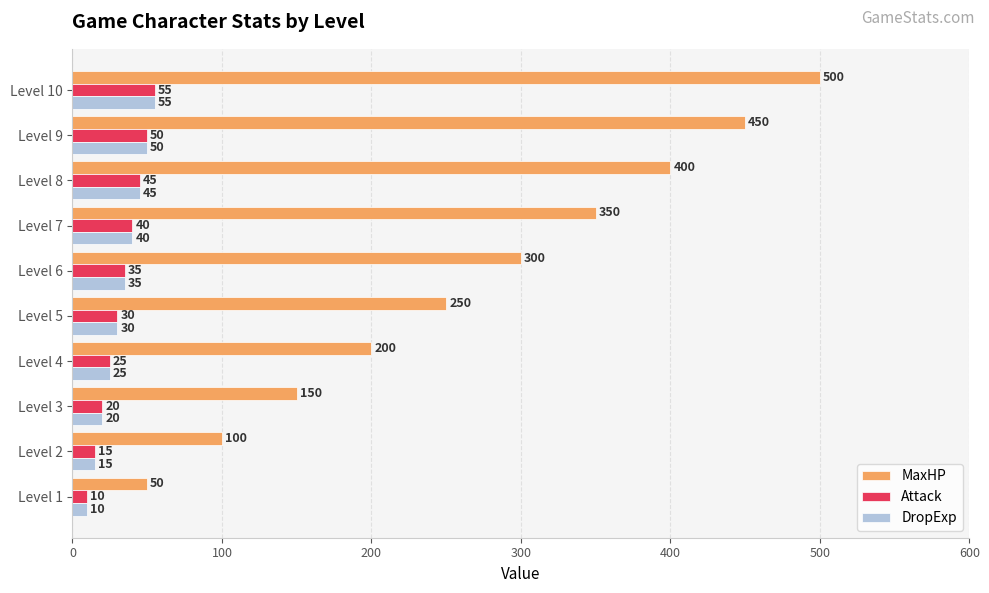

At which label is MaxHP closest to 275?

Level 5